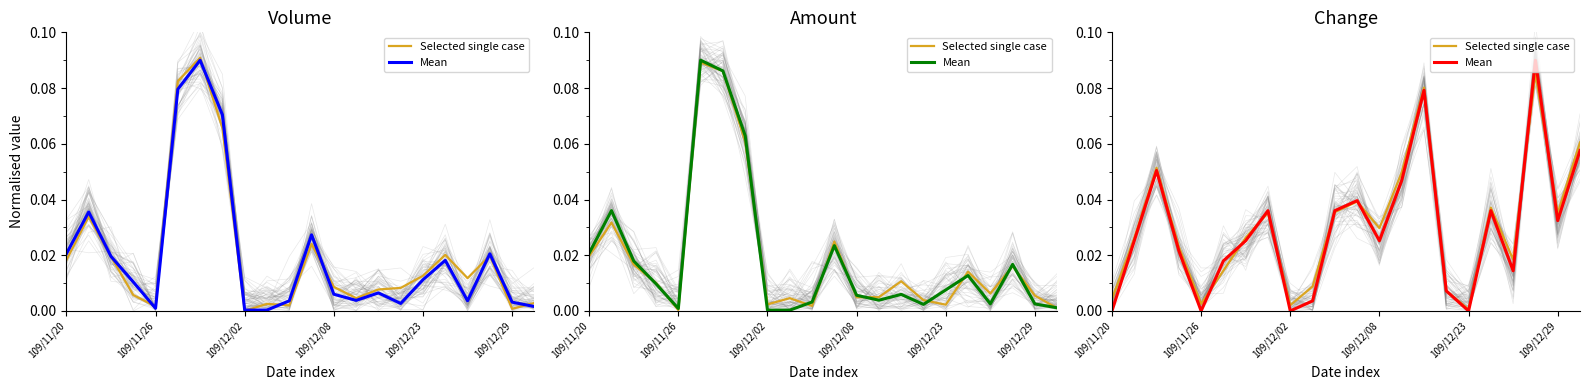

How many values in the Mean series exceed 0?

18